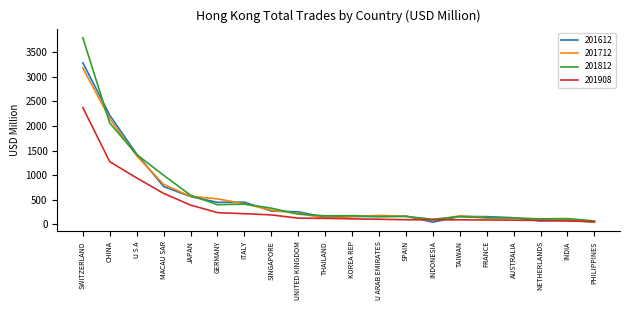

What is the maximum value for 201612?

3287.5